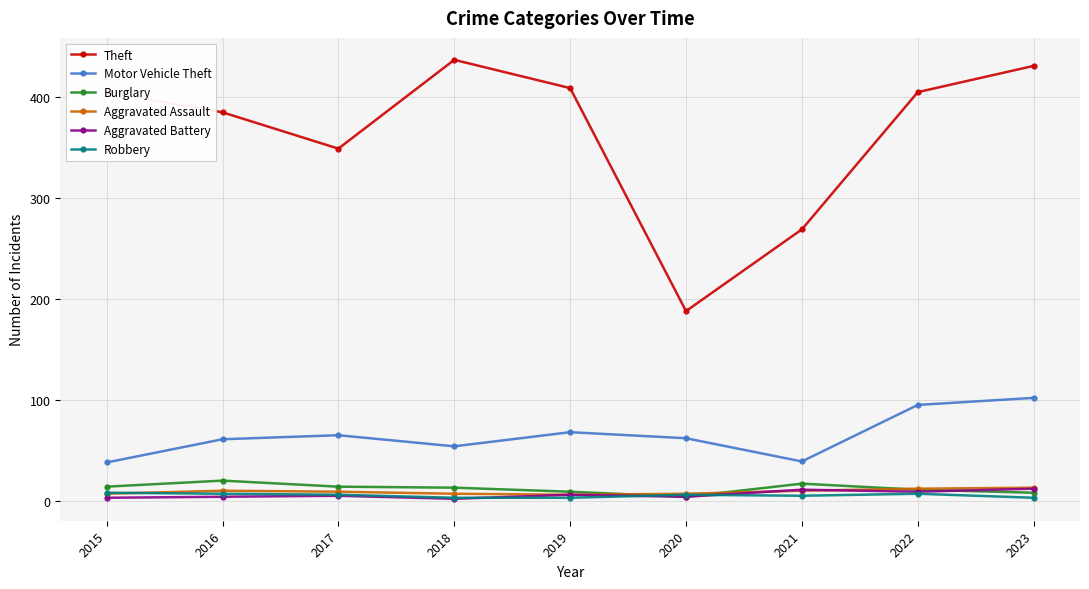

True or false: Aggravated Battery has more than 1 points higher than both neighbors.

True